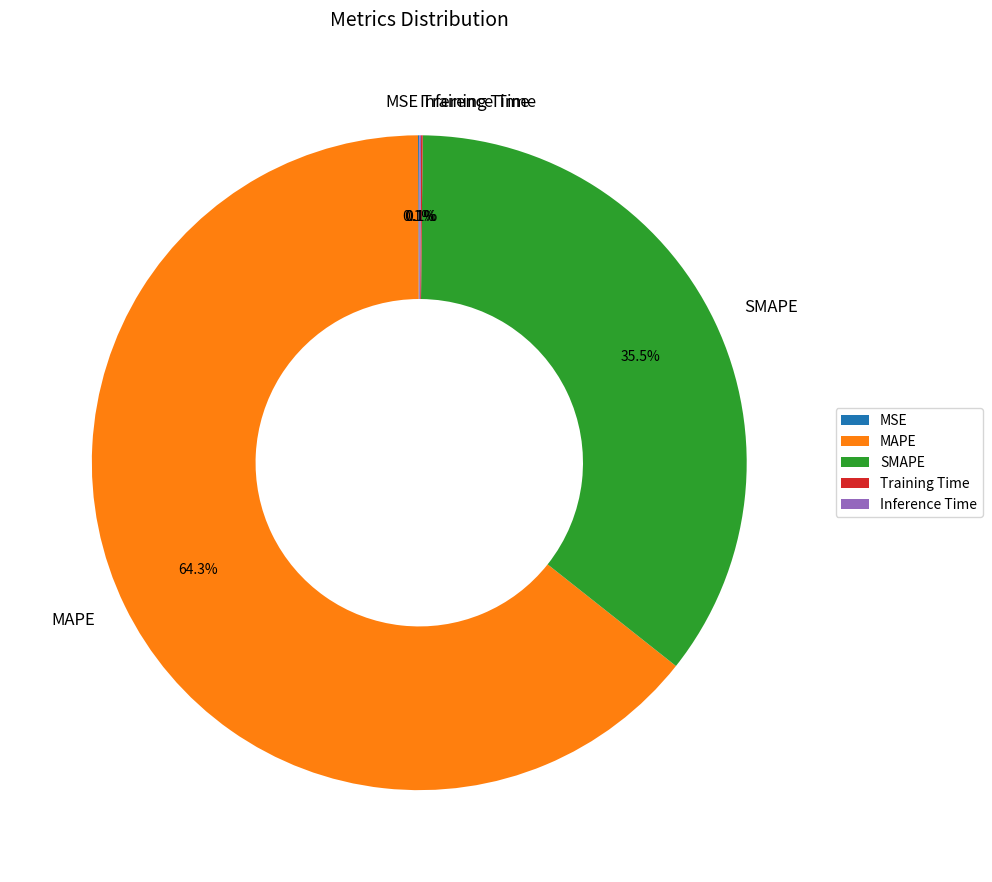

Is there a majority slice in this chart?

Yes